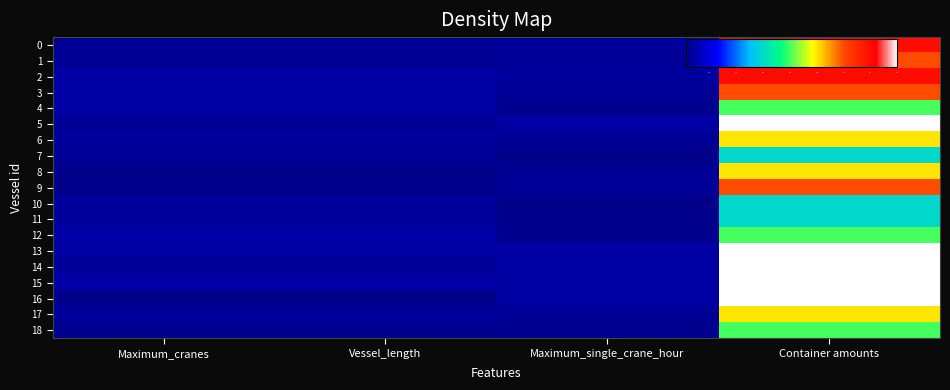

Reading left to right, list all the values displayed in this chart.

0: Maximum_cranes=6	Vessel_length=6	Maximum_single_crane_hour=7	Container amounts=140
1: Maximum_cranes=5	Vessel_length=5	Maximum_single_crane_hour=6	Container amounts=120
2: Maximum_cranes=9	Vessel_length=9	Maximum_single_crane_hour=7	Container amounts=140
3: Maximum_cranes=8	Vessel_length=8	Maximum_single_crane_hour=6	Container amounts=120
4: Maximum_cranes=9	Vessel_length=9	Maximum_single_crane_hour=4	Container amounts=80
5: Maximum_cranes=6	Vessel_length=6	Maximum_single_crane_hour=8	Container amounts=160
6: Maximum_cranes=7	Vessel_length=7	Maximum_single_crane_hour=5	Container amounts=100
7: Maximum_cranes=5	Vessel_length=5	Maximum_single_crane_hour=3	Container amounts=60
8: Maximum_cranes=3	Vessel_length=3	Maximum_single_crane_hour=5	Container amounts=100
9: Maximum_cranes=3	Vessel_length=3	Maximum_single_crane_hour=6	Container amounts=120
10: Maximum_cranes=7	Vessel_length=7	Maximum_single_crane_hour=3	Container amounts=60
11: Maximum_cranes=7	Vessel_length=7	Maximum_single_crane_hour=3	Container amounts=60
12: Maximum_cranes=9	Vessel_length=9	Maximum_single_crane_hour=4	Container amounts=80
13: Maximum_cranes=8	Vessel_length=8	Maximum_single_crane_hour=8	Container amounts=160
14: Maximum_cranes=6	Vessel_length=6	Maximum_single_crane_hour=8	Container amounts=160
15: Maximum_cranes=9	Vessel_length=9	Maximum_single_crane_hour=8	Container amounts=160
16: Maximum_cranes=3	Vessel_length=3	Maximum_single_crane_hour=8	Container amounts=160
17: Maximum_cranes=7	Vessel_length=7	Maximum_single_crane_hour=5	Container amounts=100
18: Maximum_cranes=4	Vessel_length=4	Maximum_single_crane_hour=4	Container amounts=80